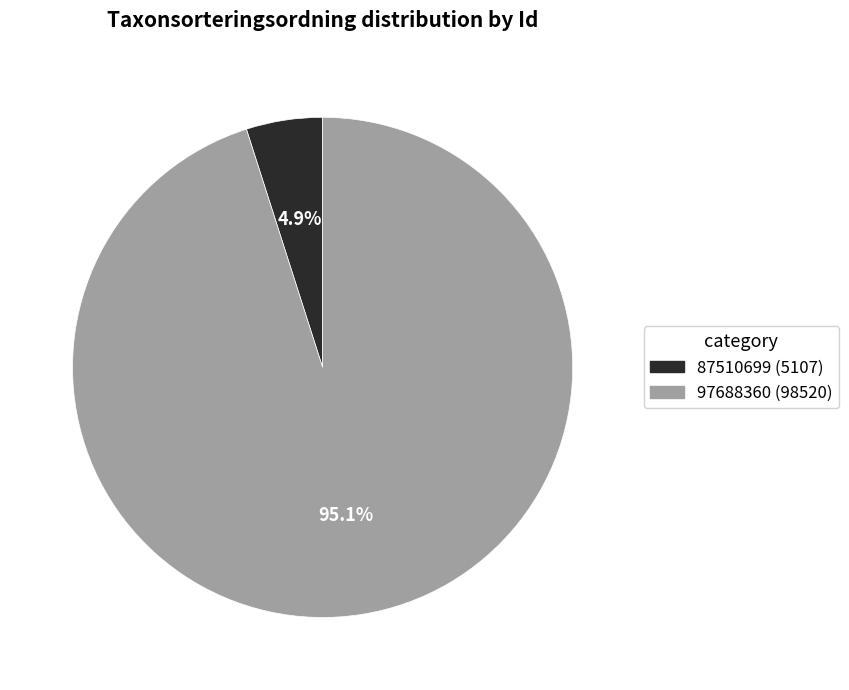

What is the smallest slice in the pie chart?

87510699